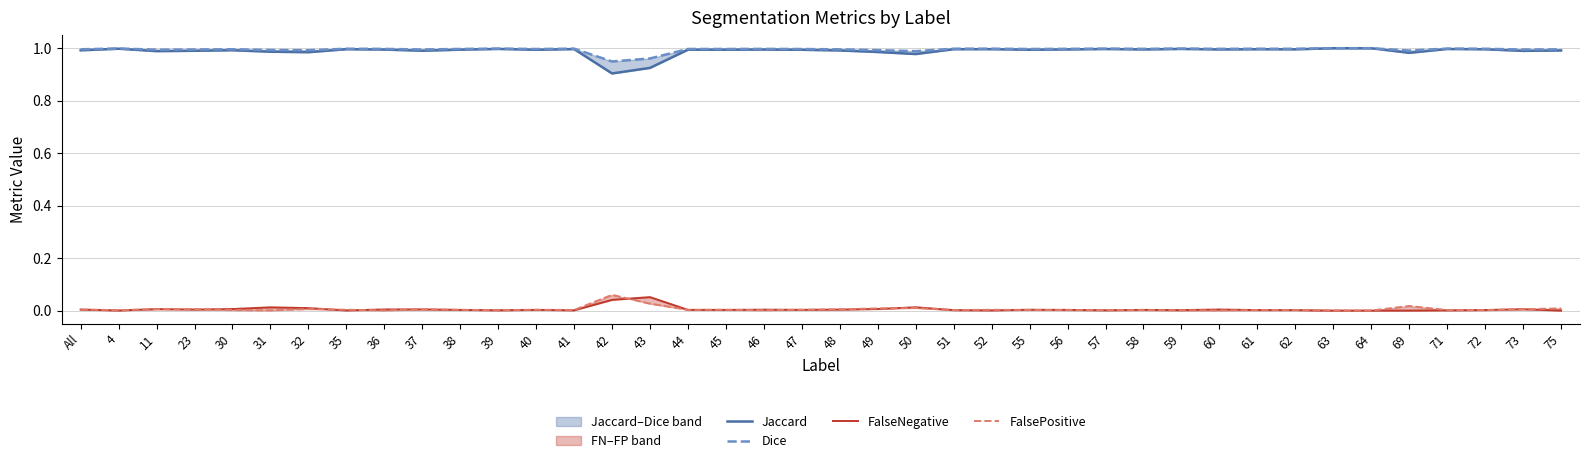

What is the difference between the maximum and minimum values in the FalseNegative series?

0.1